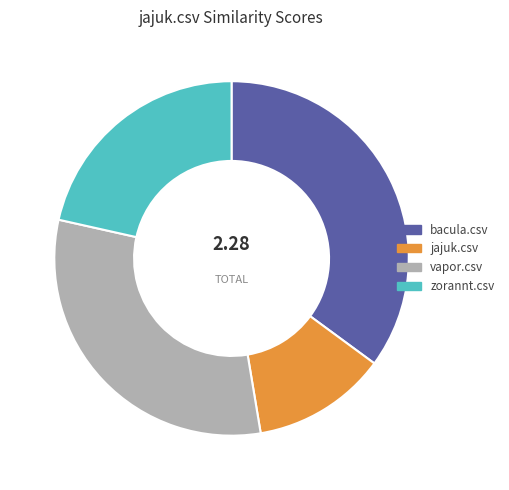

The zorannt.csv slice represents 15% of the pie. True or false?

False